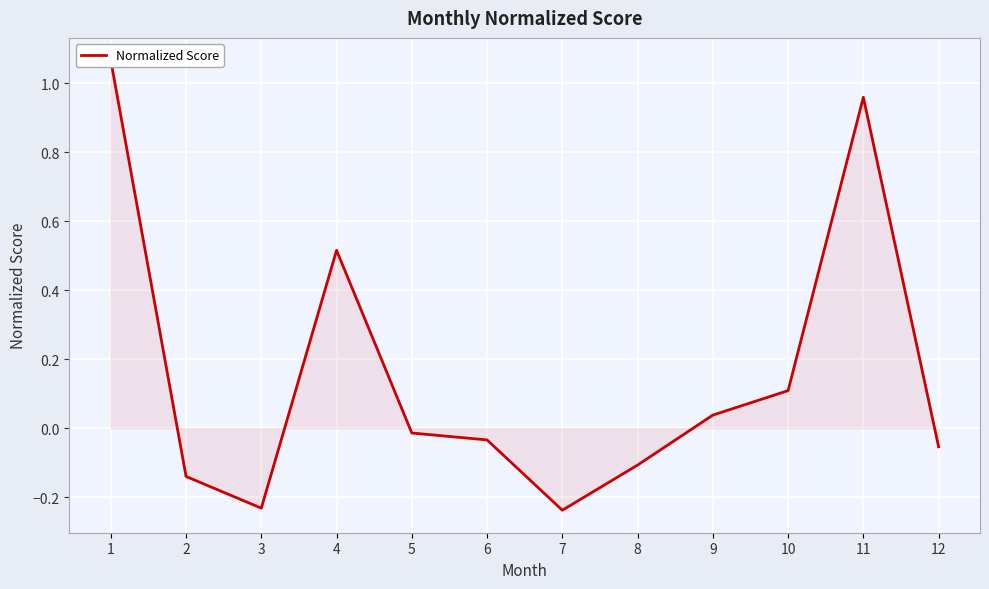

Rank the categories by value from highest to lowest.

1, 11, 4, 10, 9, 5, 6, 12, 8, 2, 3, 7